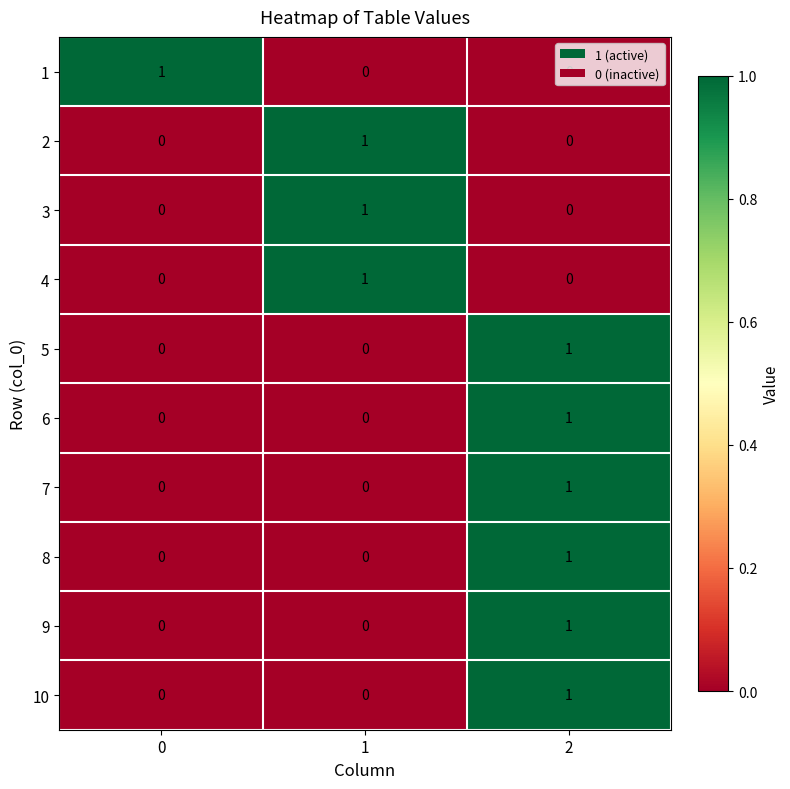

Count the number of data series in this chart.

10